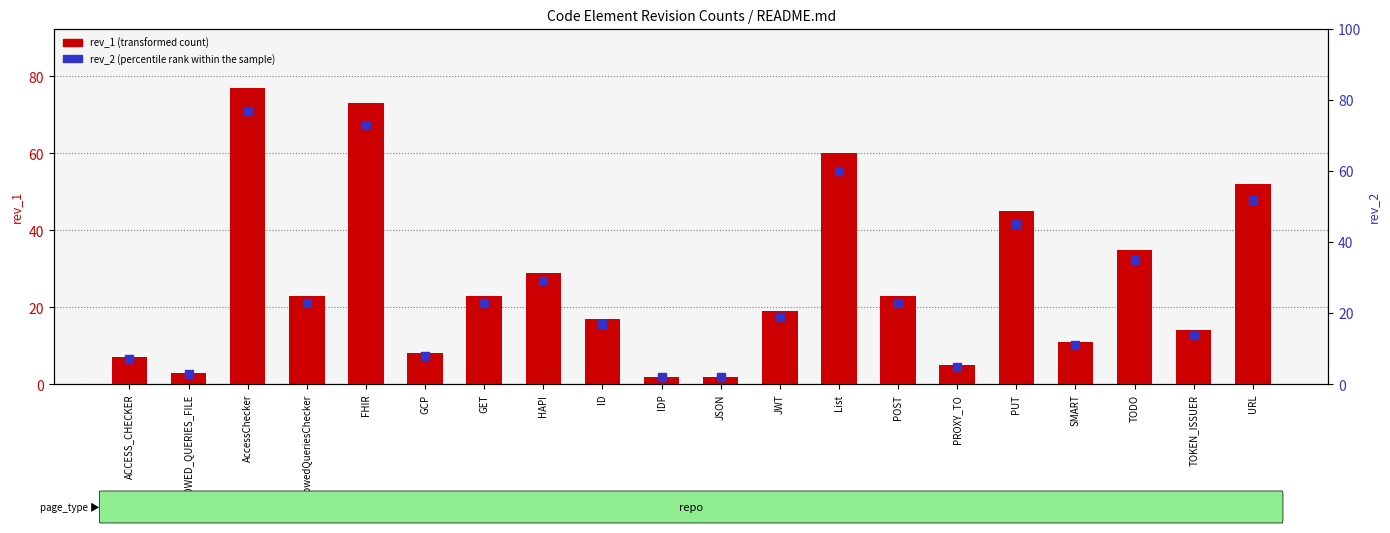

Which series contains the highest Y value?

rev_1